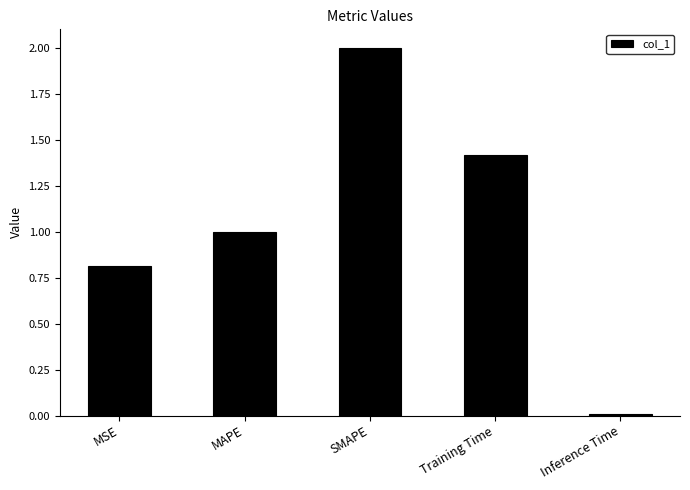

Rank the categories by value from lowest to highest.

Inference Time, MSE, MAPE, Training Time, SMAPE